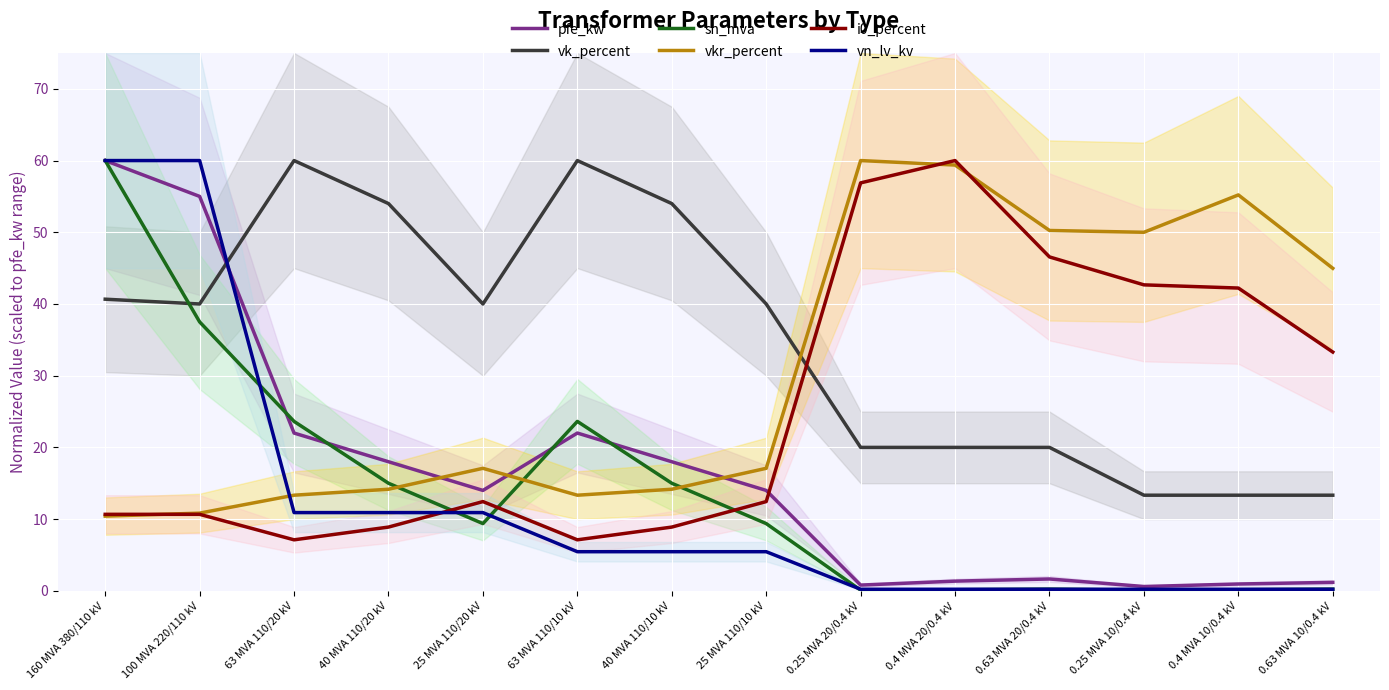

Which category has the highest value in the pfe_kw series?

160 MVA 380/110 kV